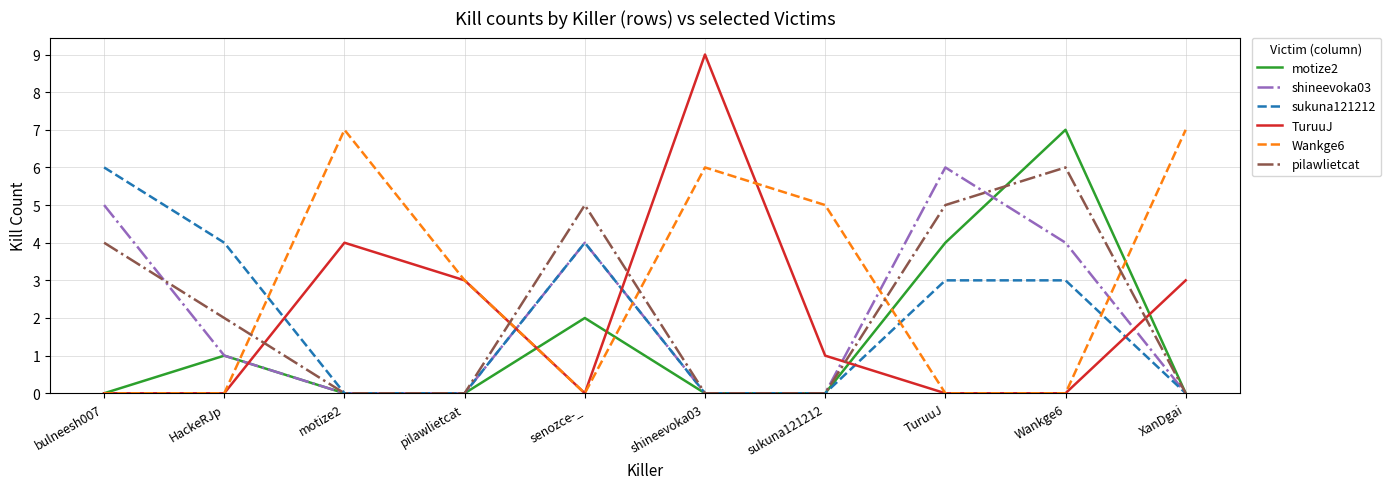

Is the value of motize2 at TuruuJ greater than the value of pilawlietcat at TuruuJ?

No